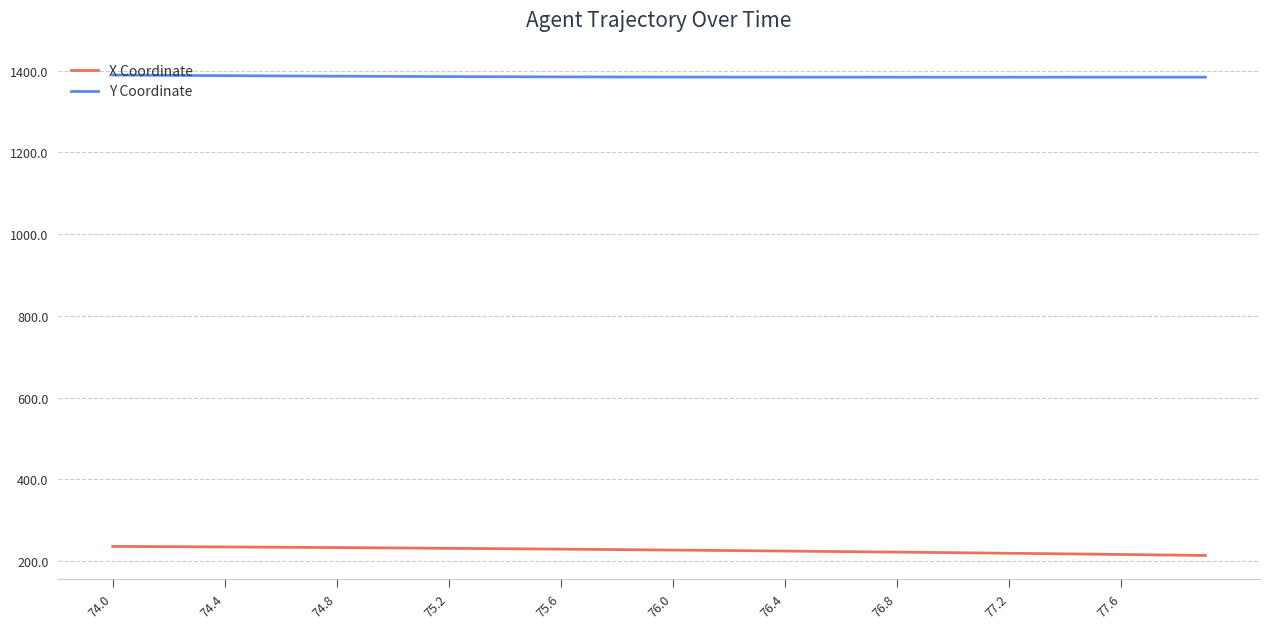

What is the maximum value shown in the chart?

1389.6